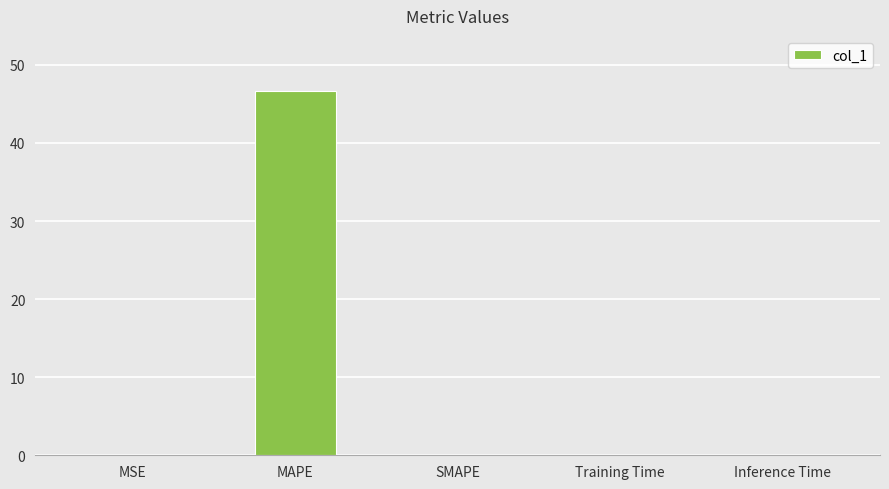

What is the sum of all values?

46.7